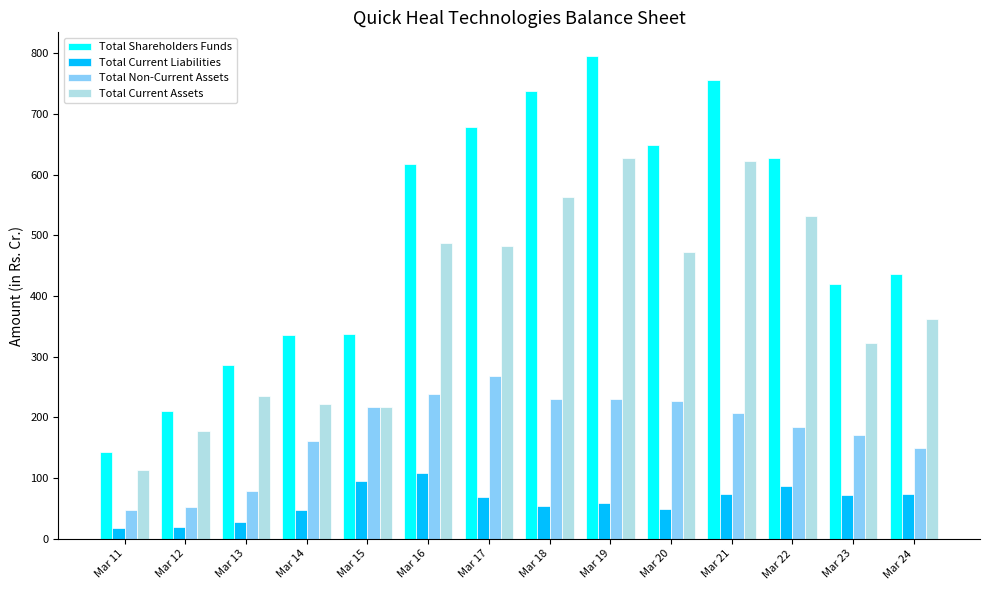

How many data points in Total Non-Current Assets are less than 207?

7